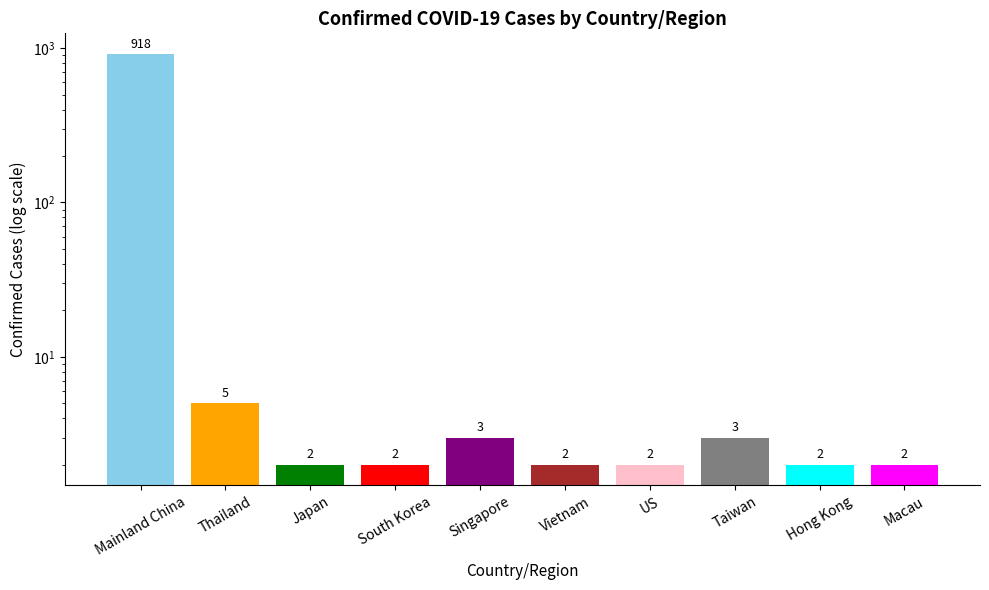

List the labels in order of value, largest first.

Mainland China, Thailand, Singapore, Taiwan, Japan, South Korea, Vietnam, US, Hong Kong, Macau